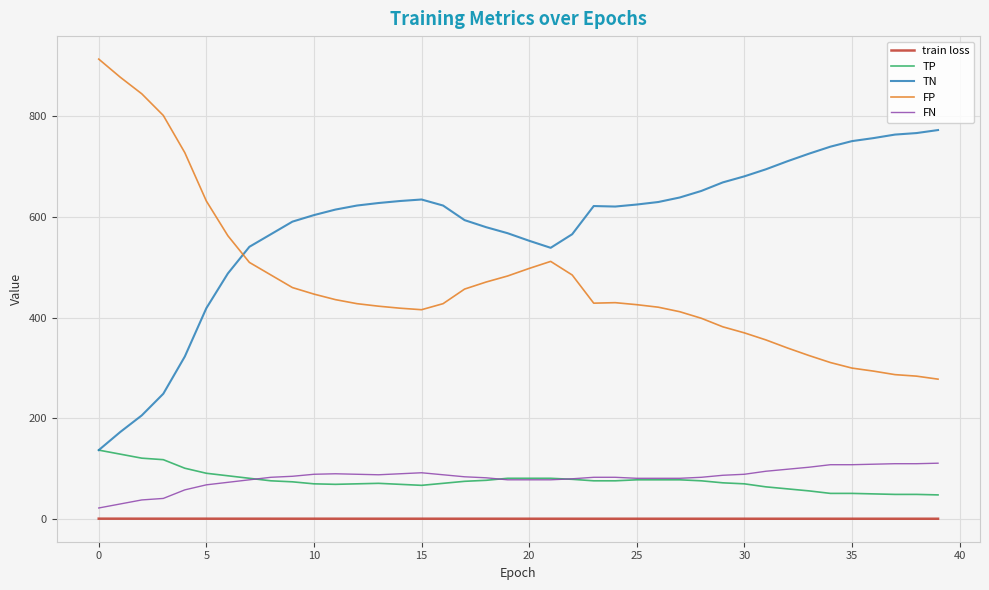

What is the maximum value for FP?

914.0